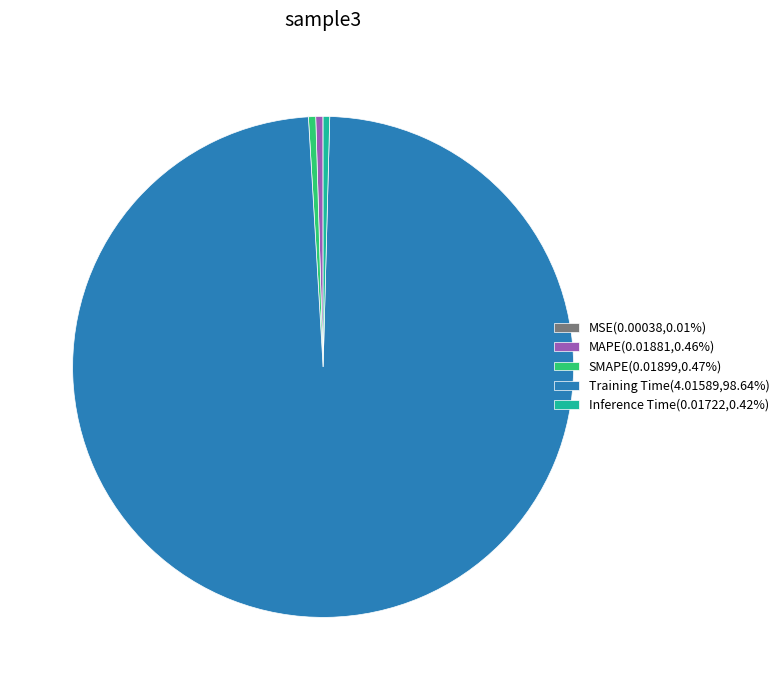

Is the sum of Training Time and Inference Time greater than half?

Yes